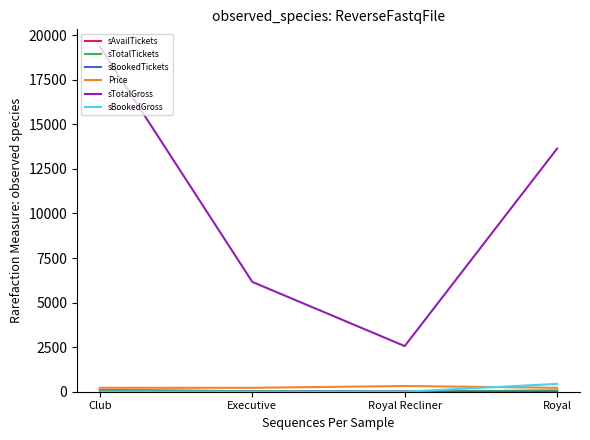

How many categories are shown in the chart?

4